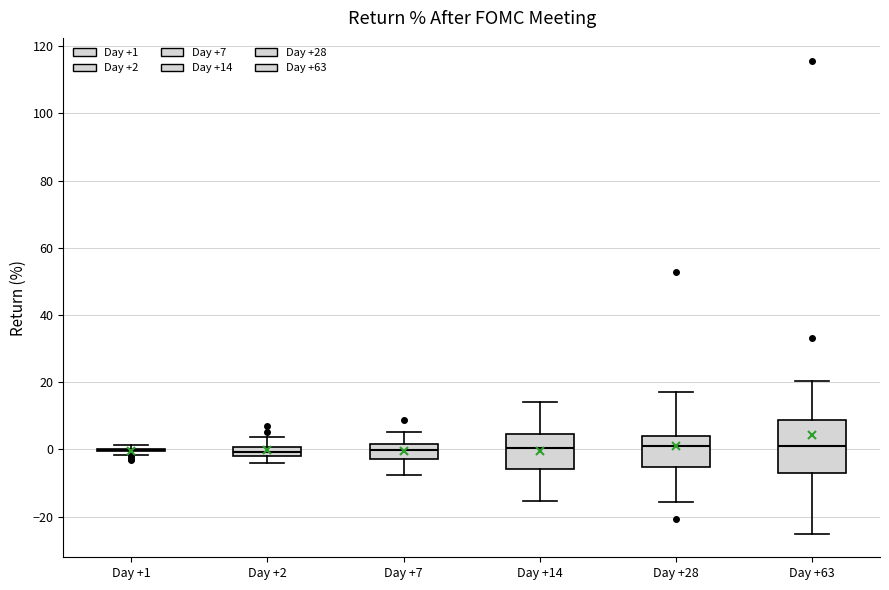

Which box is the tallest, from its lower edge to its upper edge?

Day +63